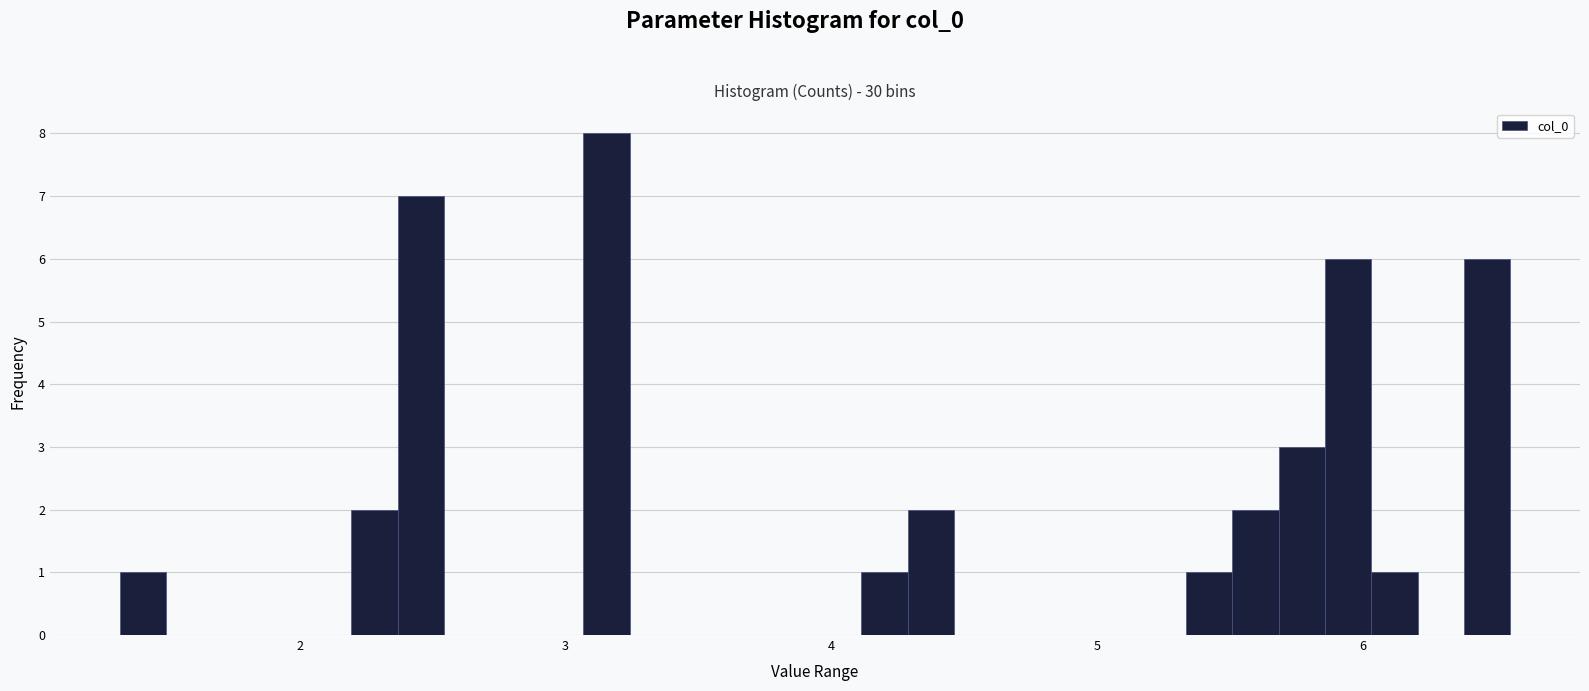

Around what value on the x-axis is the tallest bar? Give the approximate position of its centre, as read against the axis.

3.2